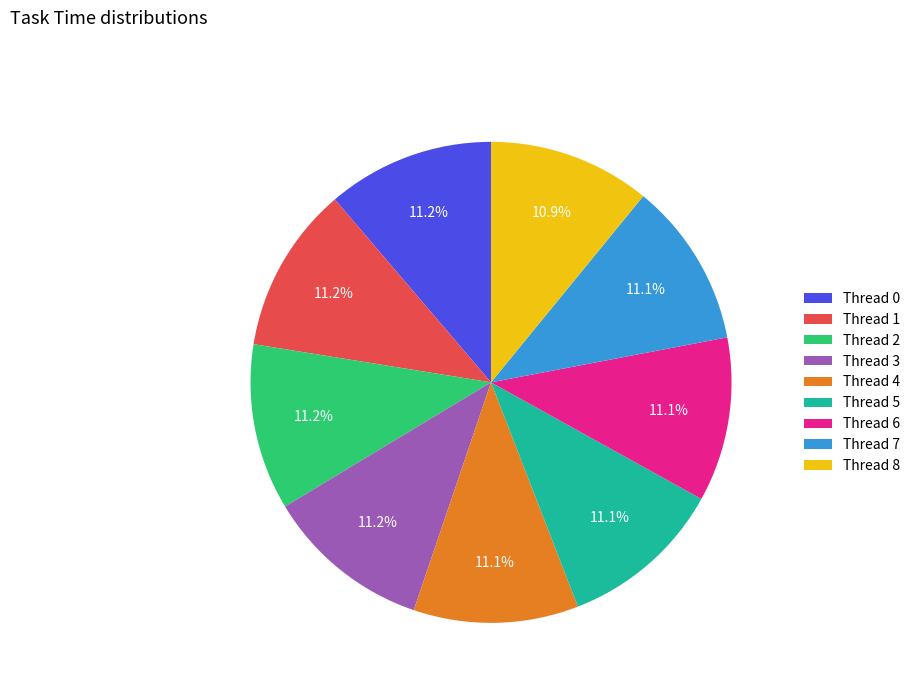

Is there a majority slice in this chart?

No